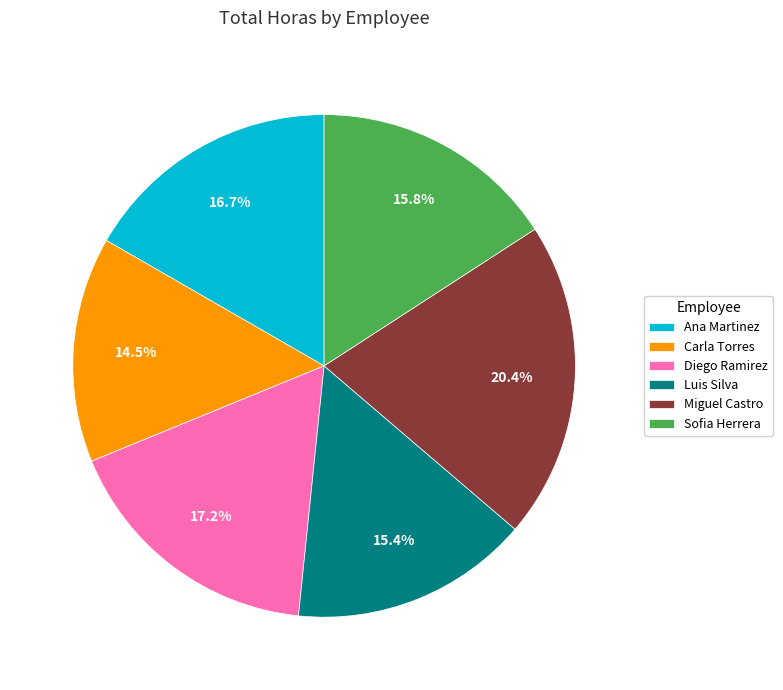

Which category has the smallest portion of the pie?

Carla Torres